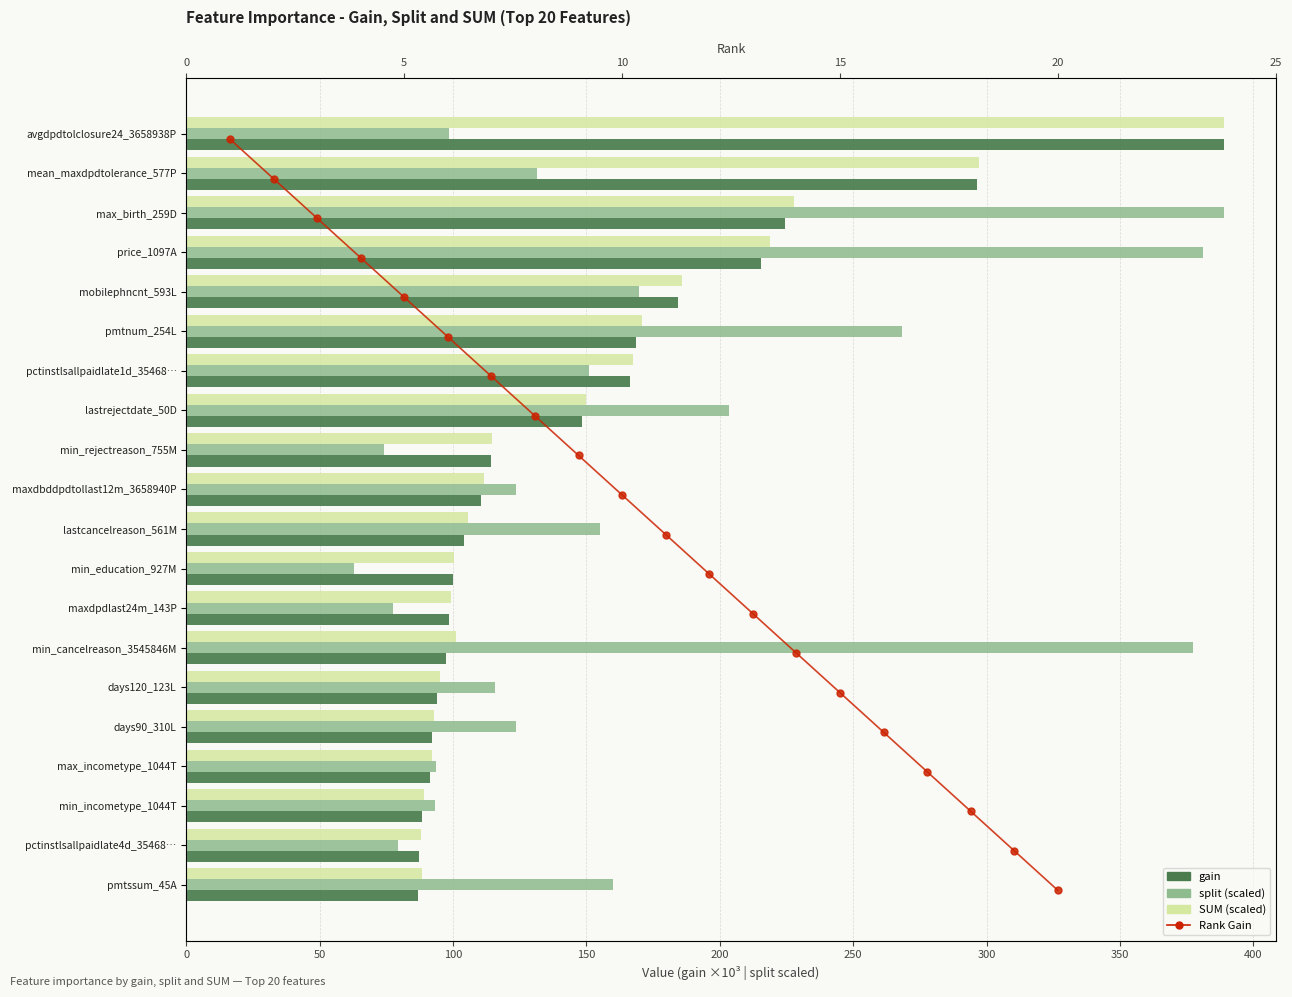

Is it true that SUM equals 112.1 at max_birth_259D?

False